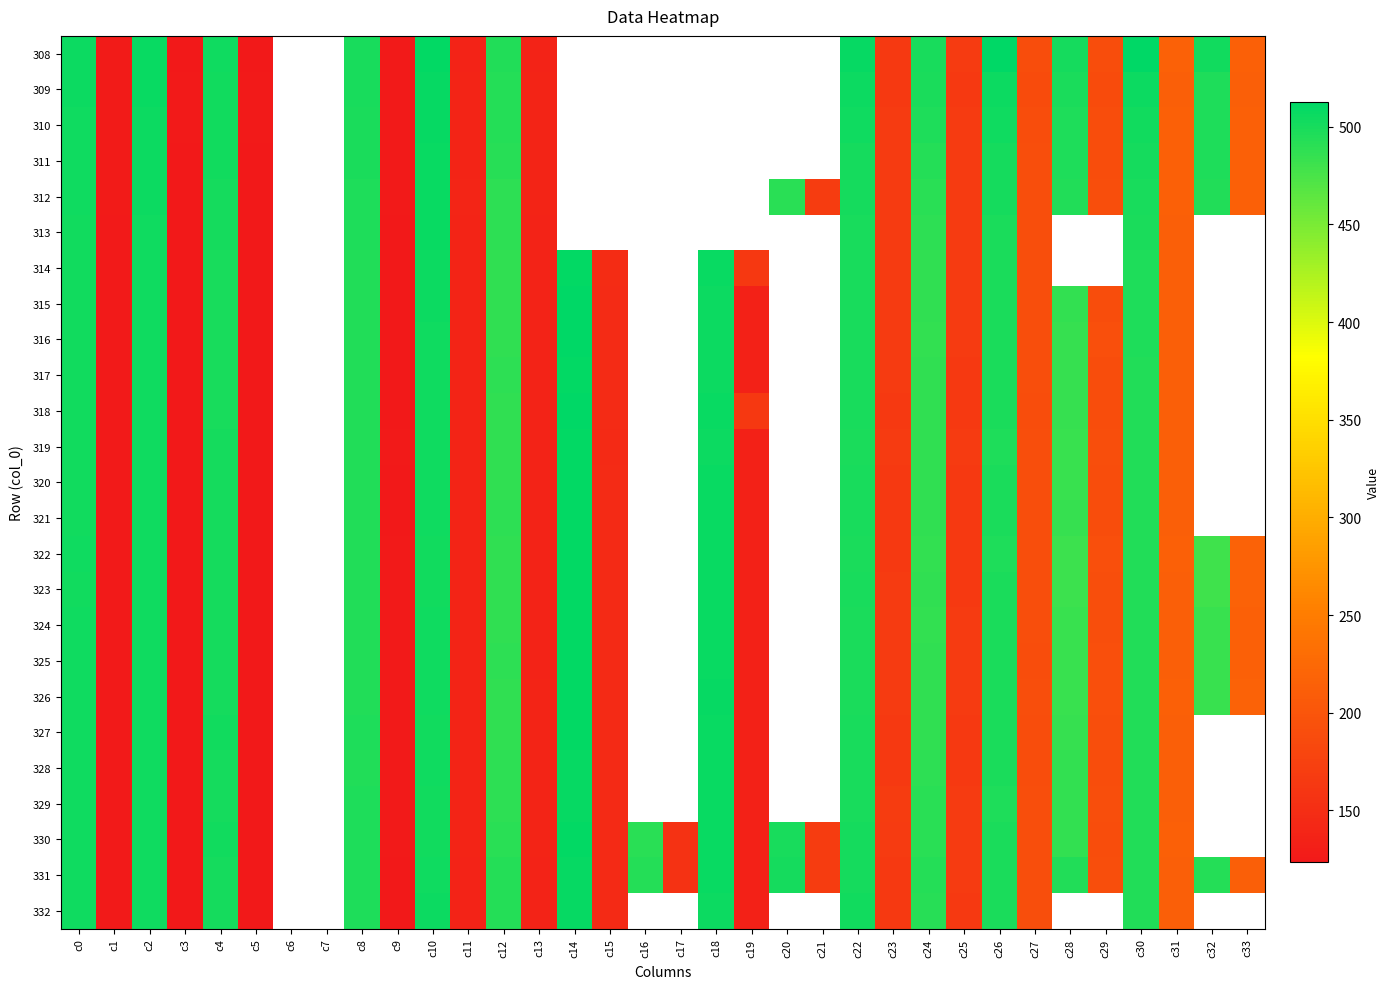

What is the spread (max minus min) of values at c27?

3.4